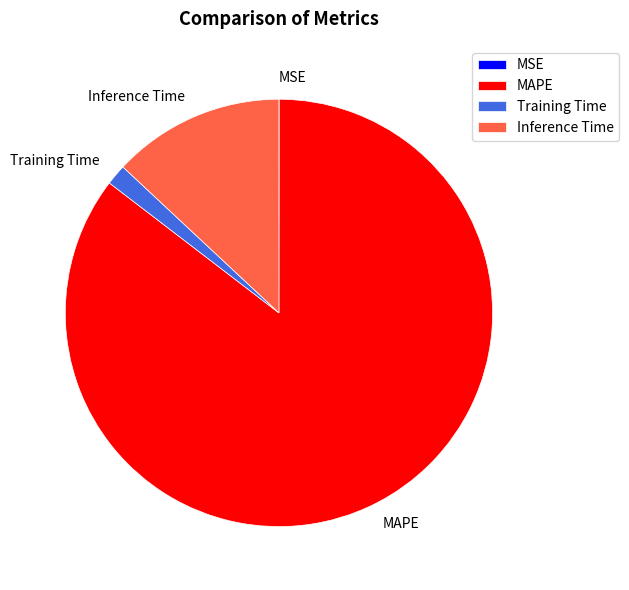

True or false: Inference Time accounts for 19% of the total.

False